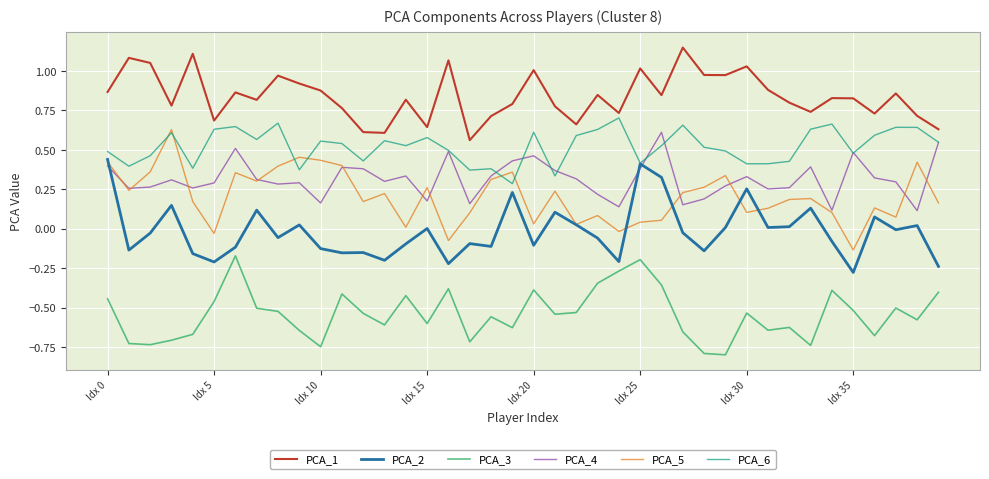

True or false: PCA_3 and PCA_1 cross at least once.

False